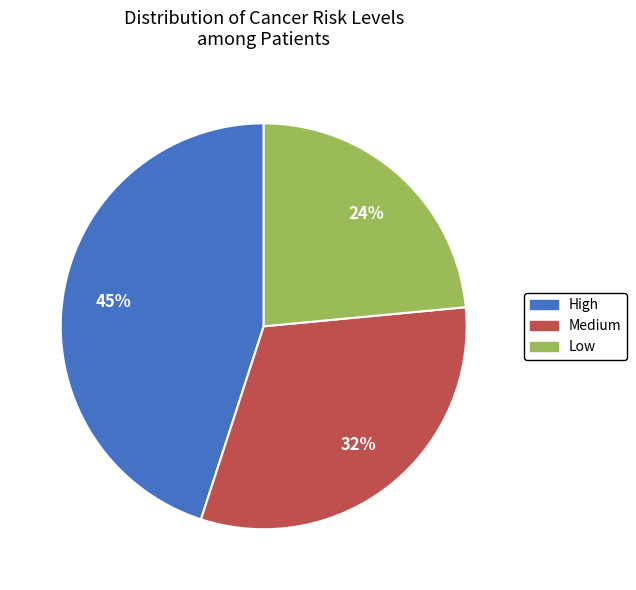

What percentage is the High slice, to the nearest percent?

45%